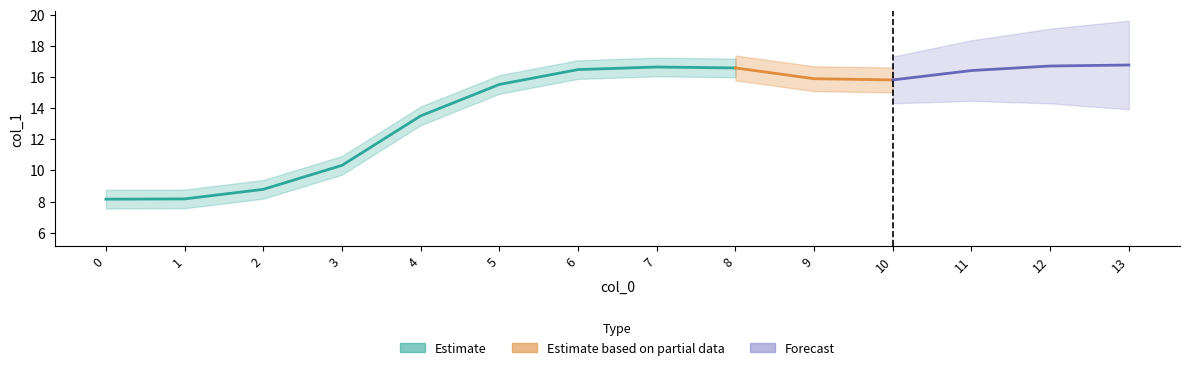

The chart shows a value of 8.7 at 12. True or false?

False